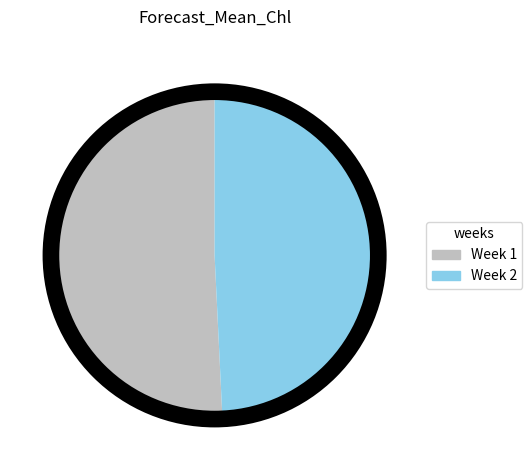

Is there any slice that represents more than half of the pie?

Yes